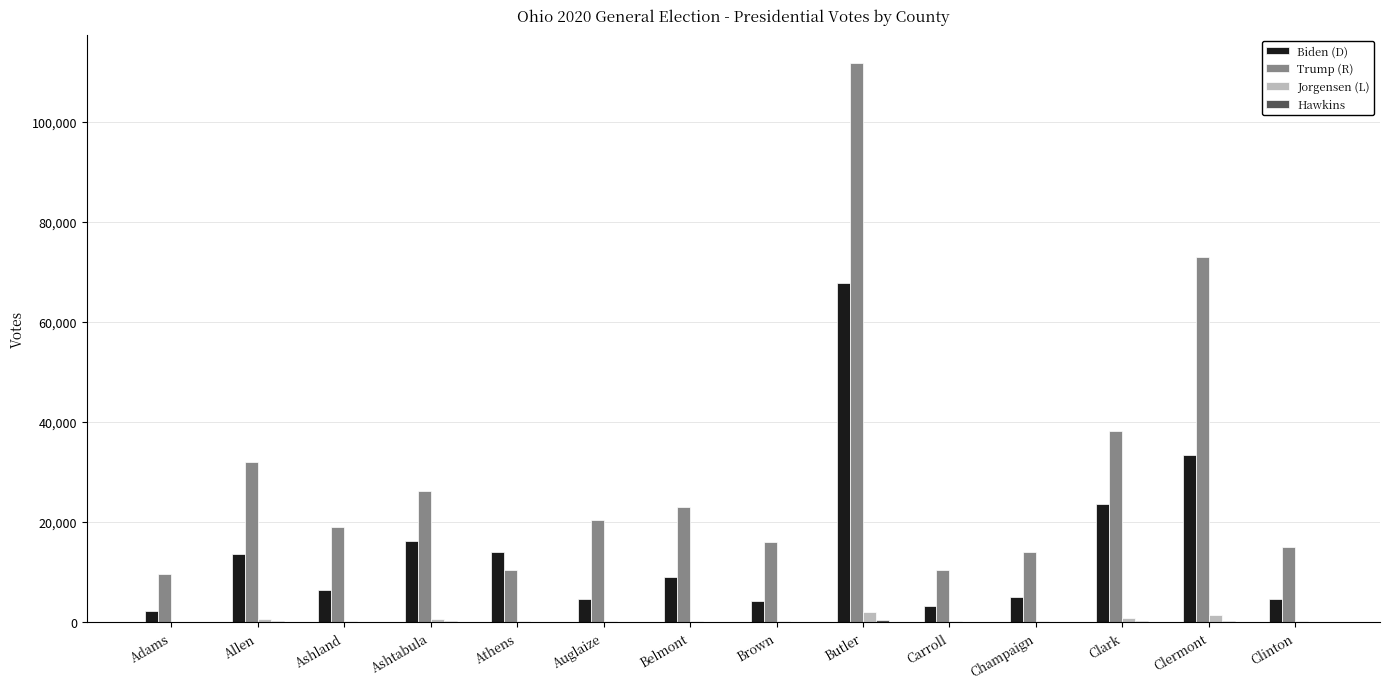

Which category has the highest value across all series?

Butler